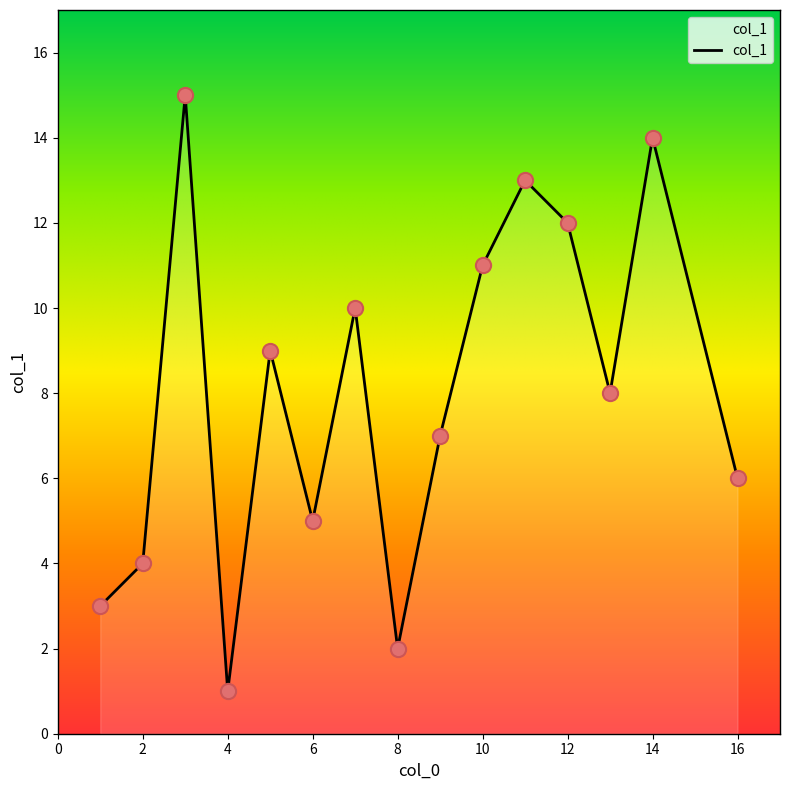

What is the difference between the maximum and minimum values?

14